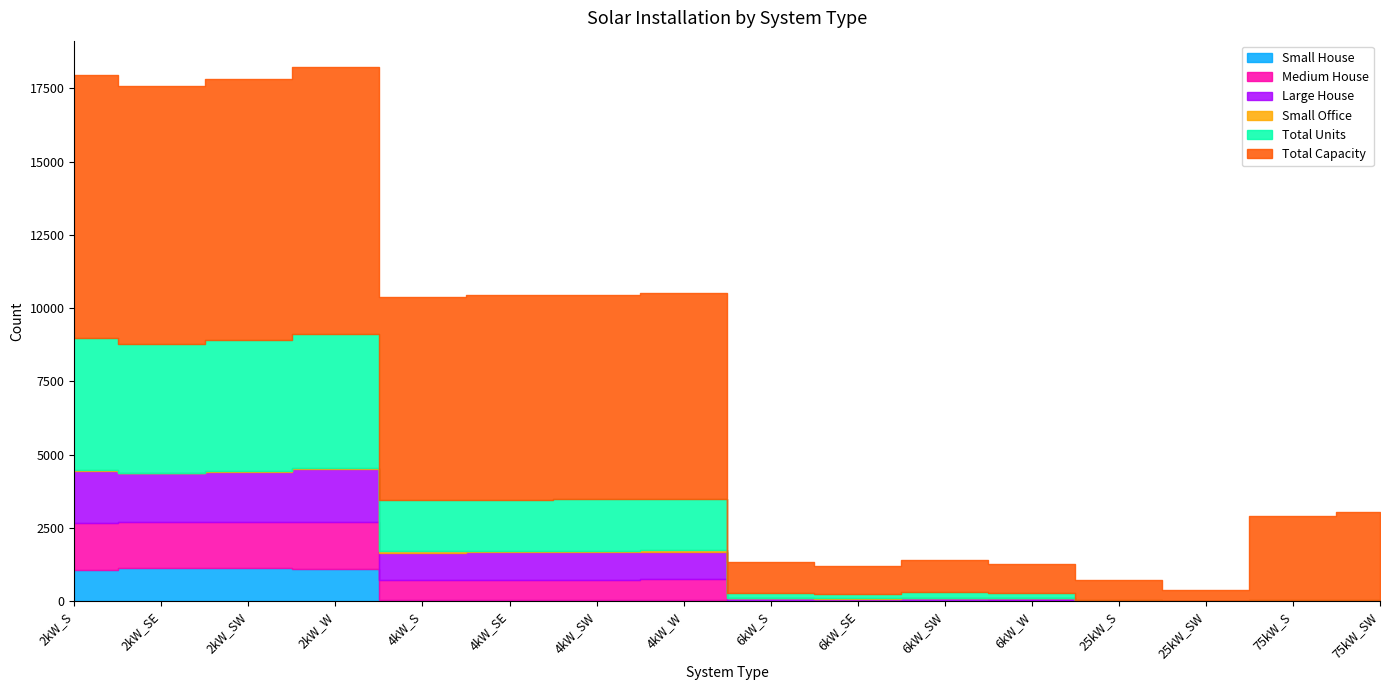

Reading right to left, extract all data points from this chart.

Small House: 75kW_SW=0	75kW_S=0	25kW_SW=0	25kW_S=0	6kW_W=0	6kW_SW=0	6kW_SE=0	6kW_S=0	4kW_W=25	4kW_SW=28	4kW_SE=25	4kW_S=39	2kW_W=1100	2kW_SW=1134	2kW_SE=1140	2kW_S=1064
Medium House: 75kW_SW=0	75kW_S=0	25kW_SW=0	25kW_S=0	6kW_W=22	6kW_SW=16	6kW_SE=11	6kW_S=14	4kW_W=732	4kW_SW=687	4kW_SE=690	4kW_S=694	2kW_W=1610	2kW_SW=1569	2kW_SE=1562	2kW_S=1594
Large House: 75kW_SW=0	75kW_S=0	25kW_SW=0	25kW_S=0	6kW_W=70	6kW_SW=74	6kW_SE=66	6kW_S=83	4kW_W=931	4kW_SW=966	4kW_SE=971	4kW_S=924	2kW_W=1796	2kW_SW=1710	2kW_SE=1659	2kW_S=1786
Small Office: 75kW_SW=0	75kW_S=0	25kW_SW=0	25kW_S=0	6kW_W=19	6kW_SW=26	6kW_SE=18	6kW_S=19	4kW_W=48	4kW_SW=42	4kW_SE=32	4kW_S=52	2kW_W=36	2kW_SW=31	2kW_SE=22	2kW_S=41
Total Units: 75kW_SW=40	75kW_S=38	25kW_SW=15	25kW_S=27	6kW_W=165	6kW_SW=184	6kW_SE=158	6kW_S=174	4kW_W=1756	4kW_SW=1748	4kW_SE=1743	4kW_S=1737	2kW_W=4560	2kW_SW=4455	2kW_SE=4400	2kW_S=4495
Total Capacity: 75kW_SW=3000	75kW_S=2850	25kW_SW=375	25kW_S=675	6kW_W=990	6kW_SW=1104	6kW_SE=948	6kW_S=1044	4kW_W=7024	4kW_SW=6992	4kW_SE=6972	4kW_S=6948	2kW_W=9120	2kW_SW=8910	2kW_SE=8800	2kW_S=8990